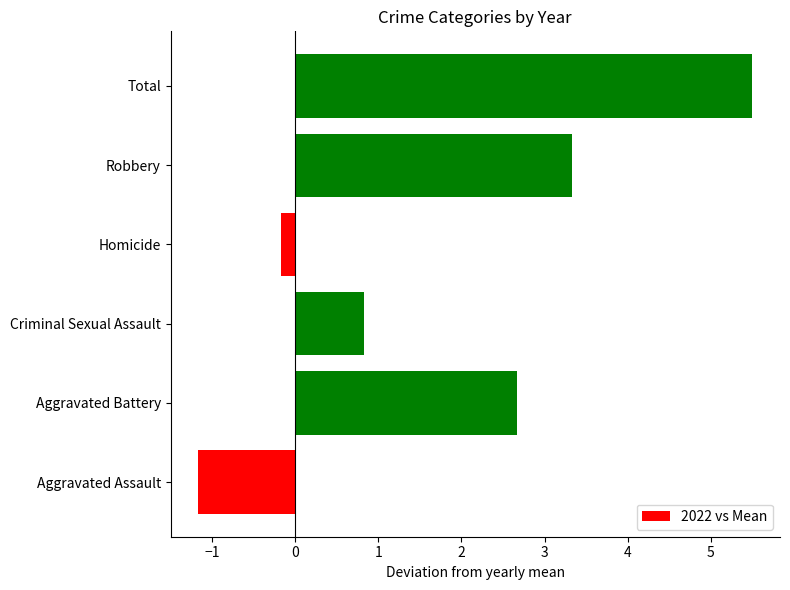

Between Aggravated Battery and Aggravated Assault, which is larger?

Aggravated Battery